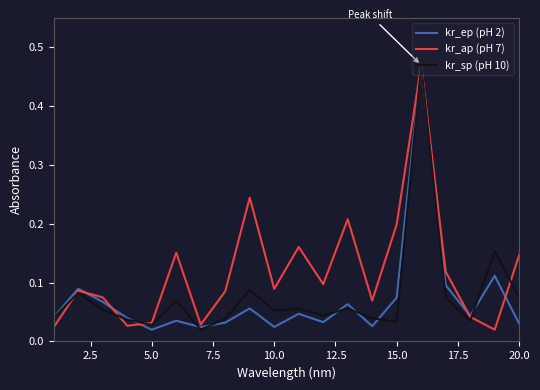

Which series has the largest total across all categories?

kr_ap (pH 7)